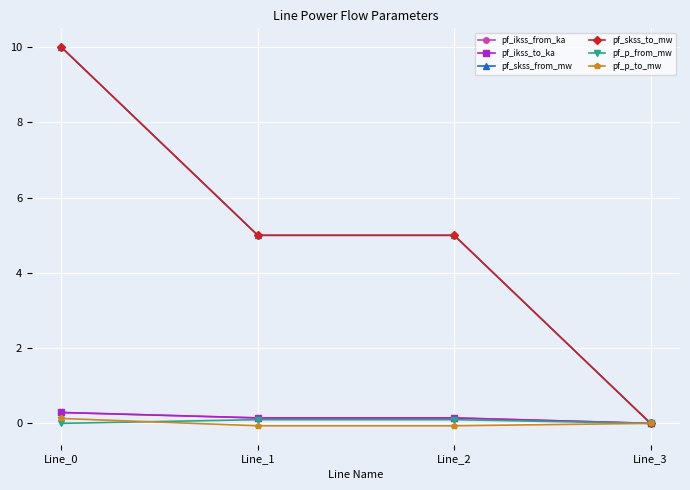

The pf_p_to_mw series shows 0.1 at Line_0. True or false?

True